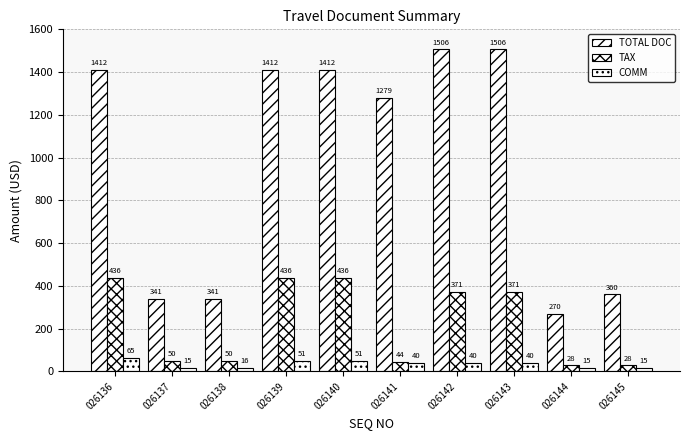

How many bars are there in each group?

3